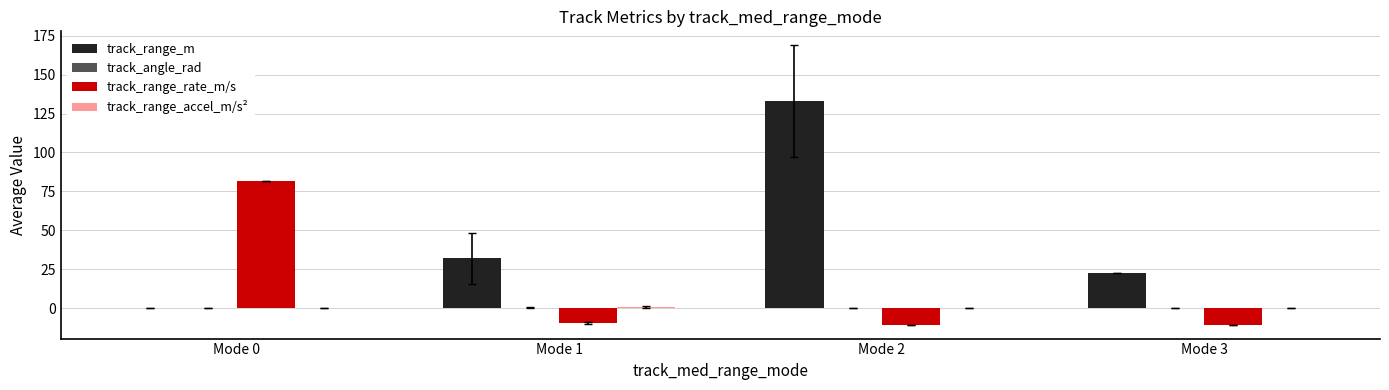

What is the greatest value displayed?

133.1